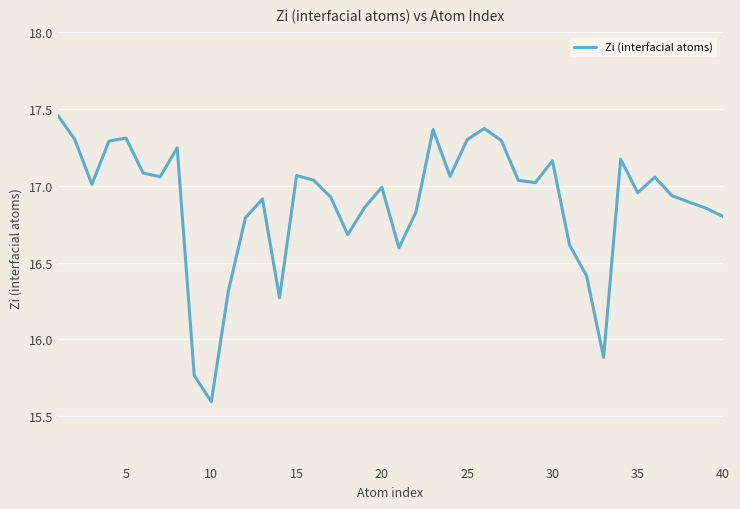

What is the difference between the maximum and minimum values?

1.9